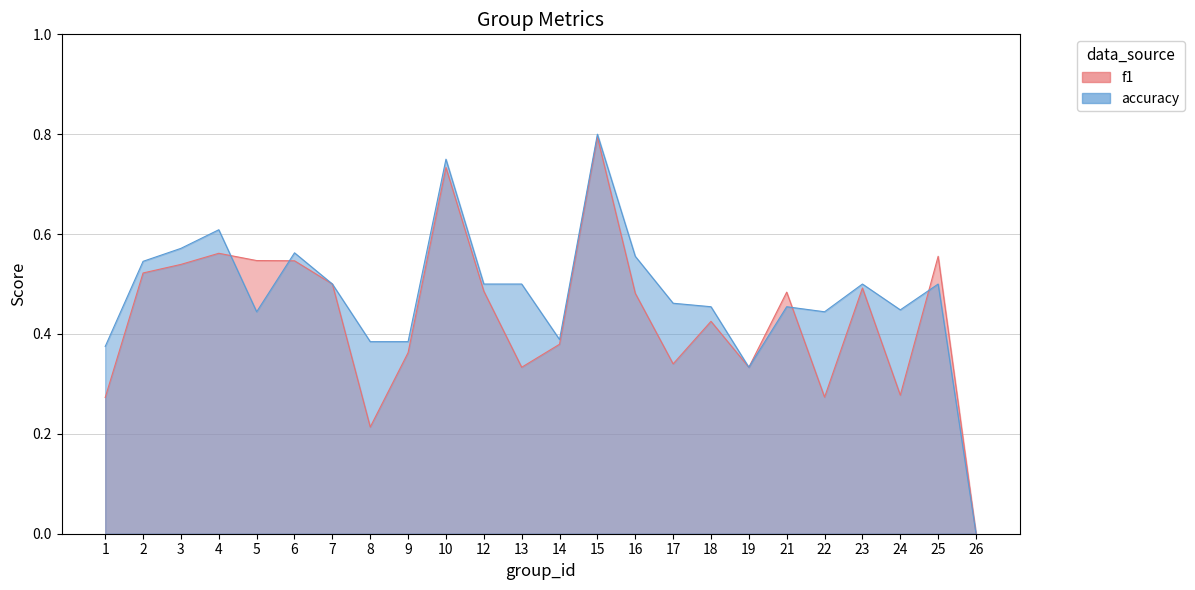

Between 5 and 15, which is larger?

15